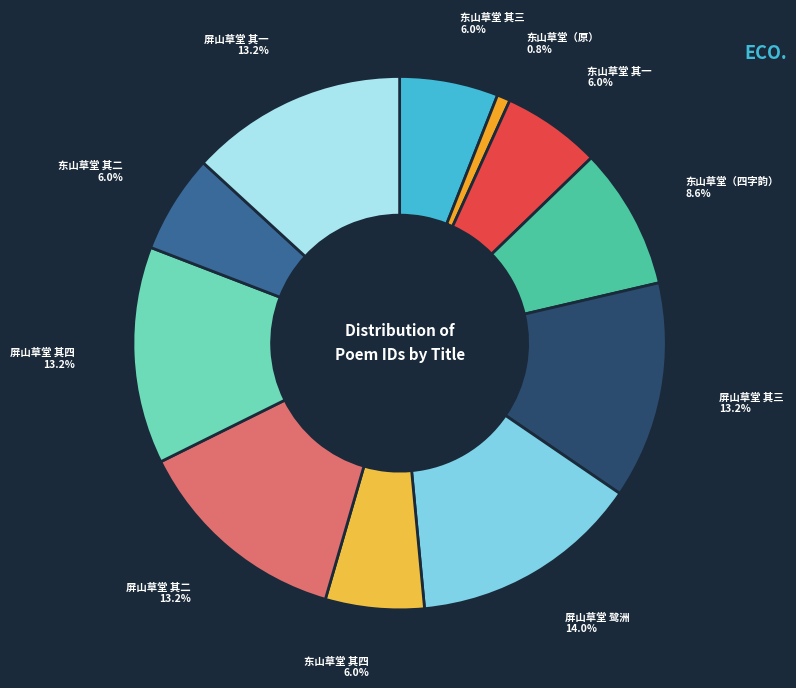

Count the number of slices in the pie.

11